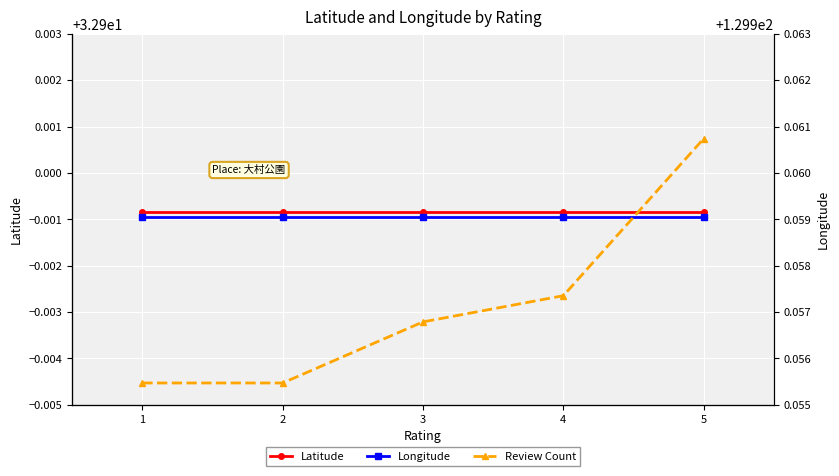

Rank the categories by Latitude value from lowest to highest.

1, 2, 3, 4, 5